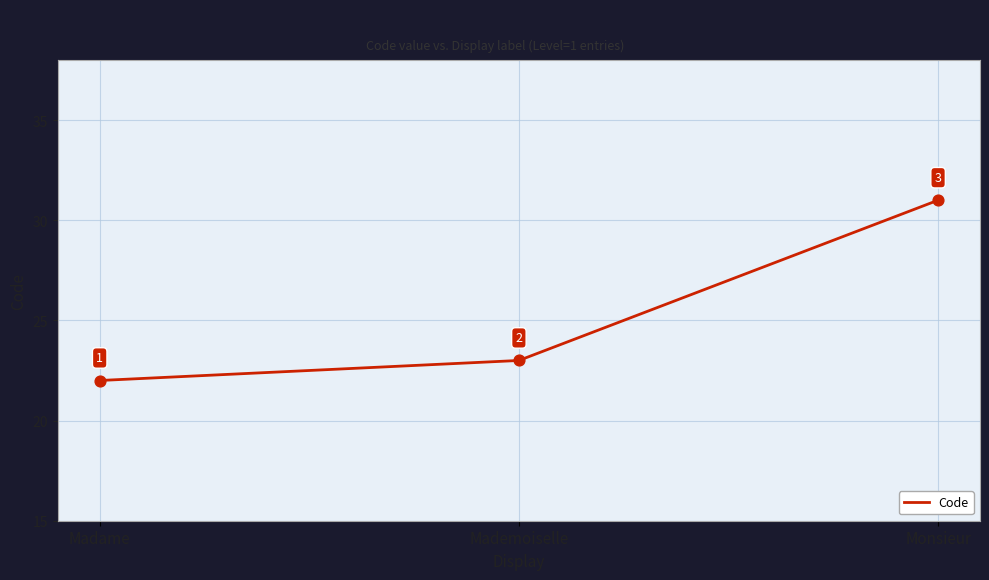

What is the ratio of the value at Mademoiselle to the value at Madame?

1.0